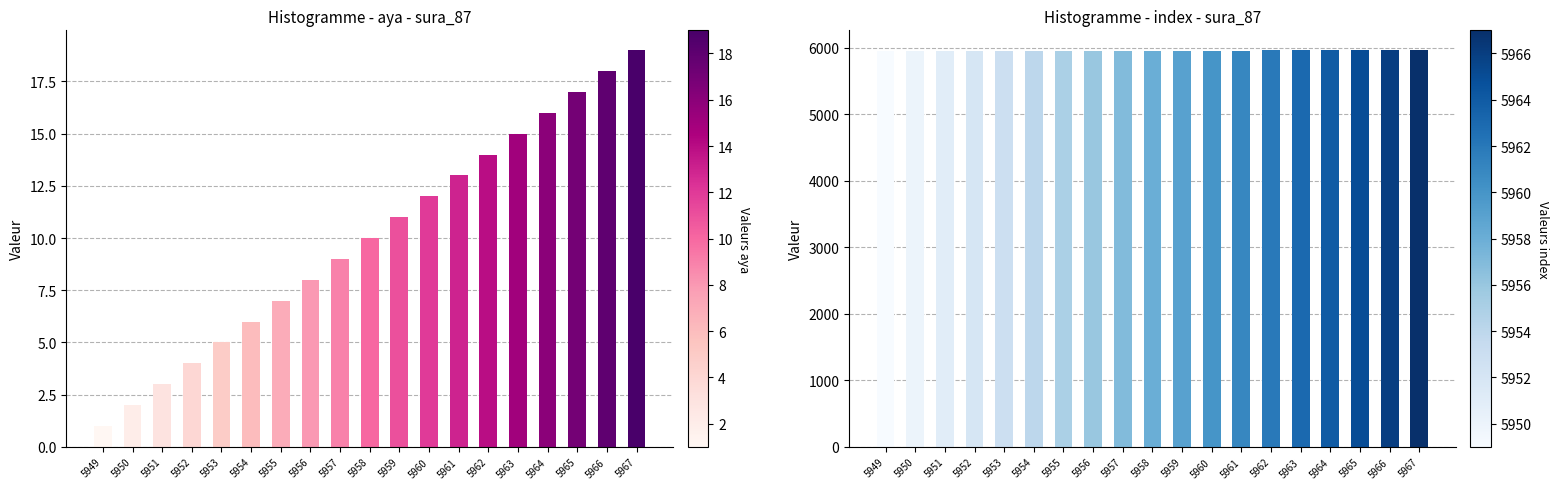

How many groups of bars are there?

19